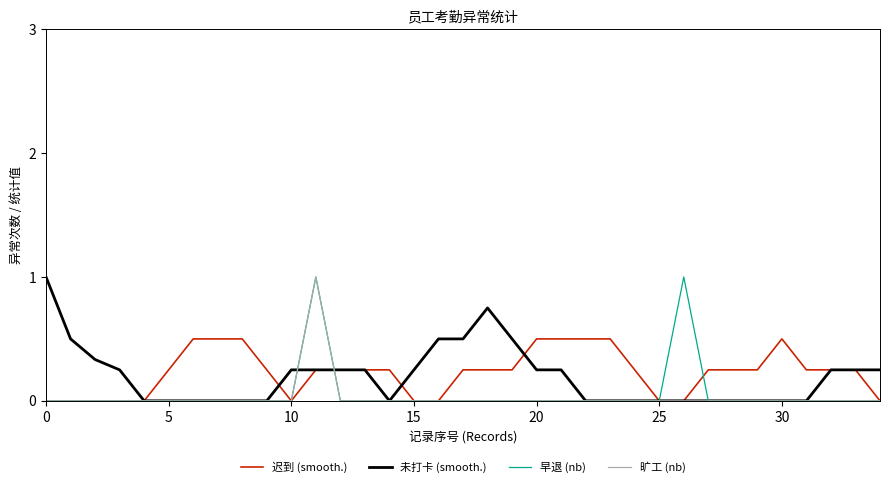

The value of 迟到 (smooth.) at 15 is 0.0. True or false?

True